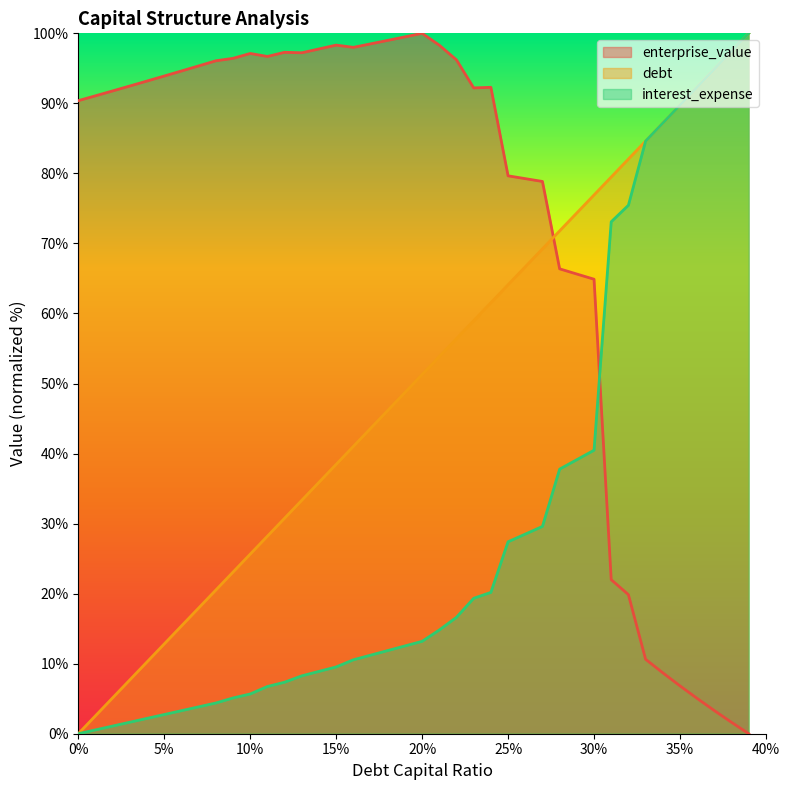

What are all the series names shown in the legend?

enterprise_value, debt, interest_expense